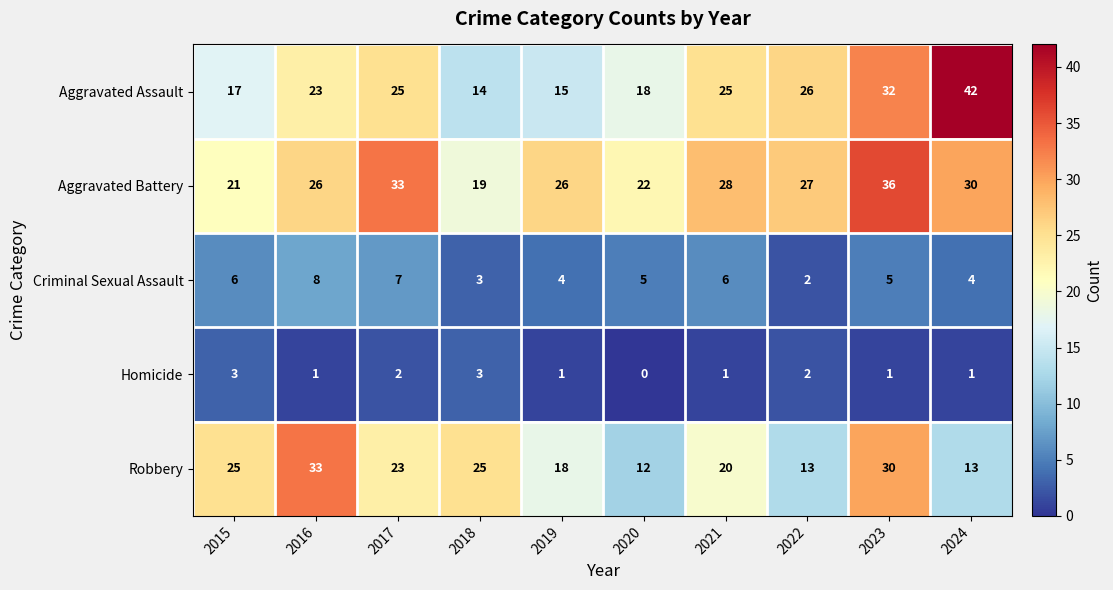

Which category has the highest value in the Aggravated Assault series?

2024